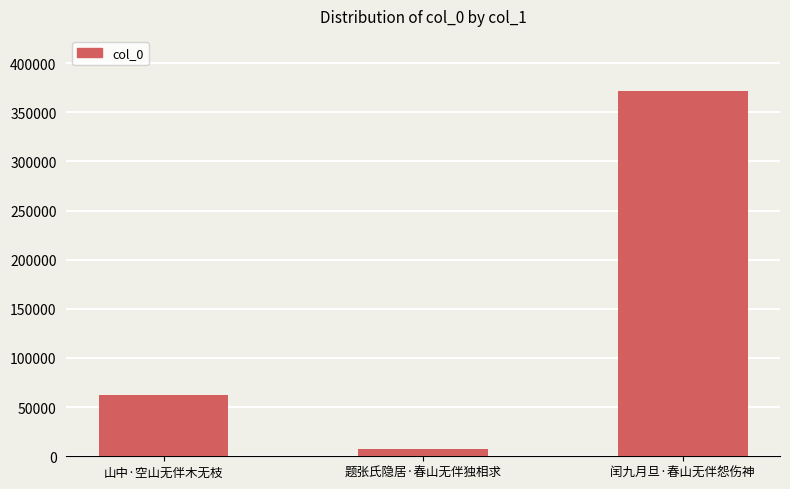

Rank the categories by value from lowest to highest.

题张氏隐居·春山无伴独相求, 山中·空山无伴木无枝, 闰九月旦·春山无伴怨伤神